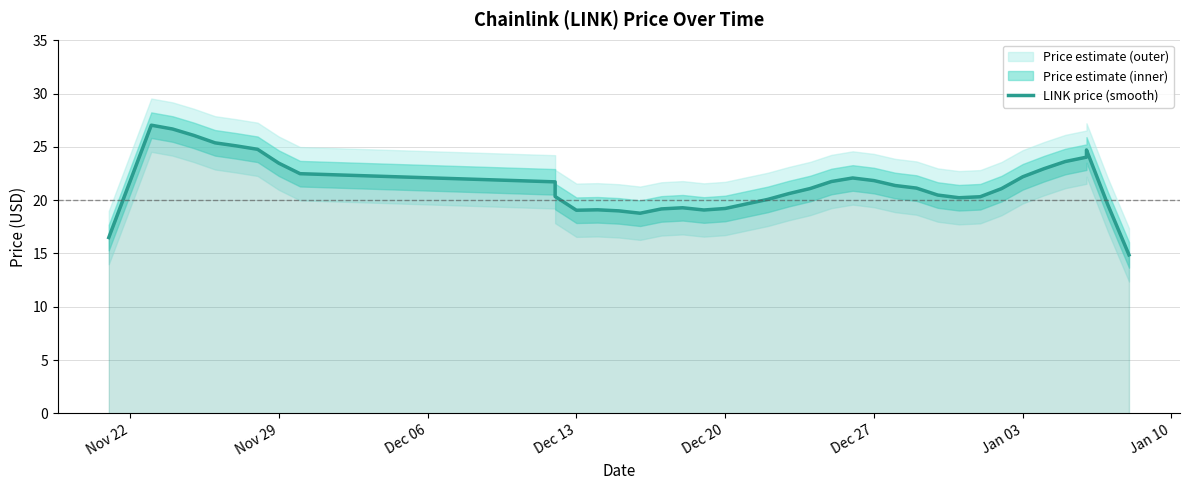

How many points are lower than both their immediate neighbors (excluding endpoints)?

4